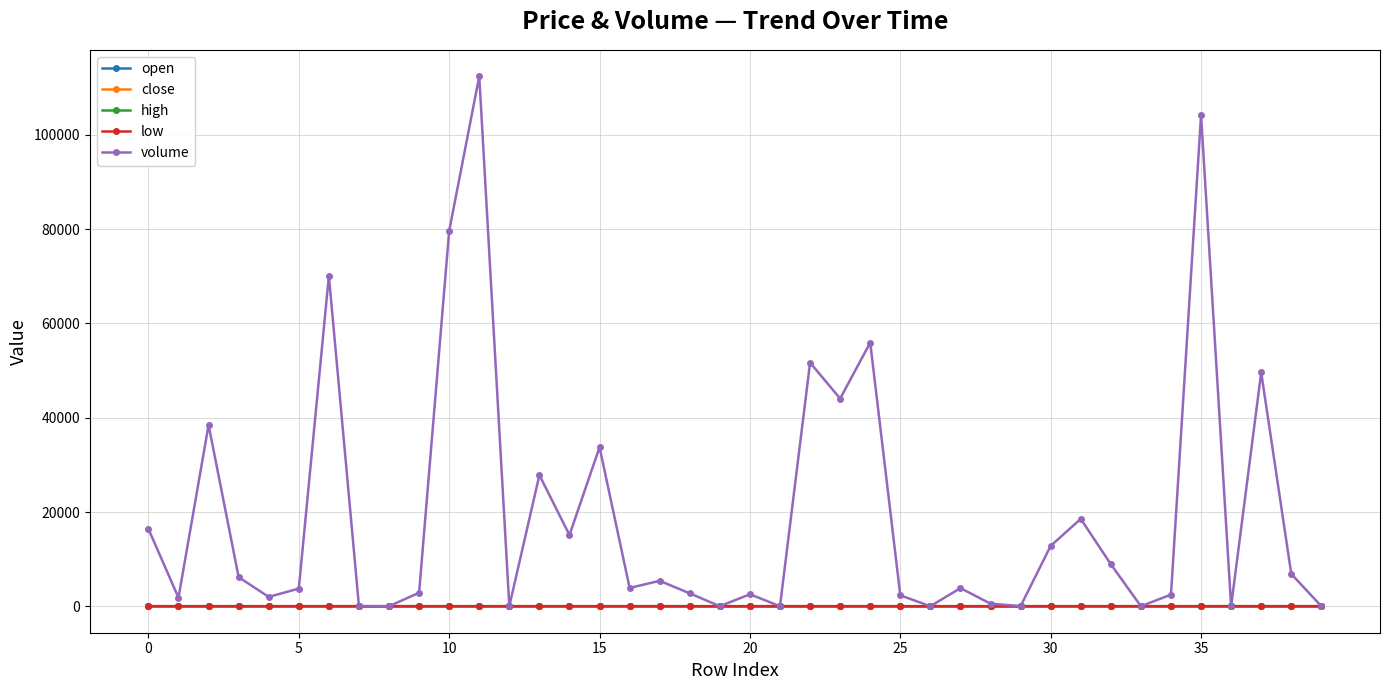

At how many categories does at least one series exceed 106208?

1